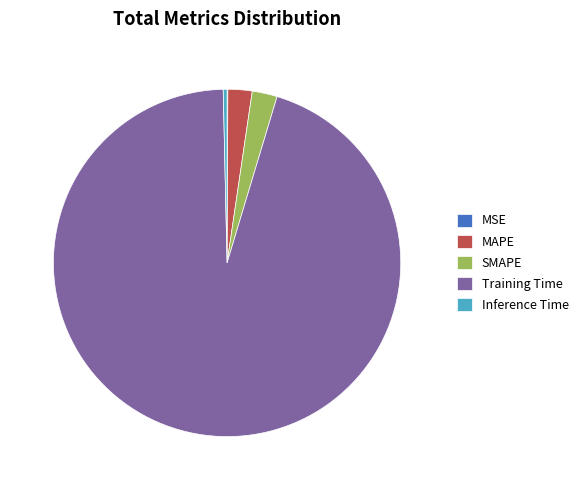

The Training Time slice represents 86% of the pie. True or false?

False